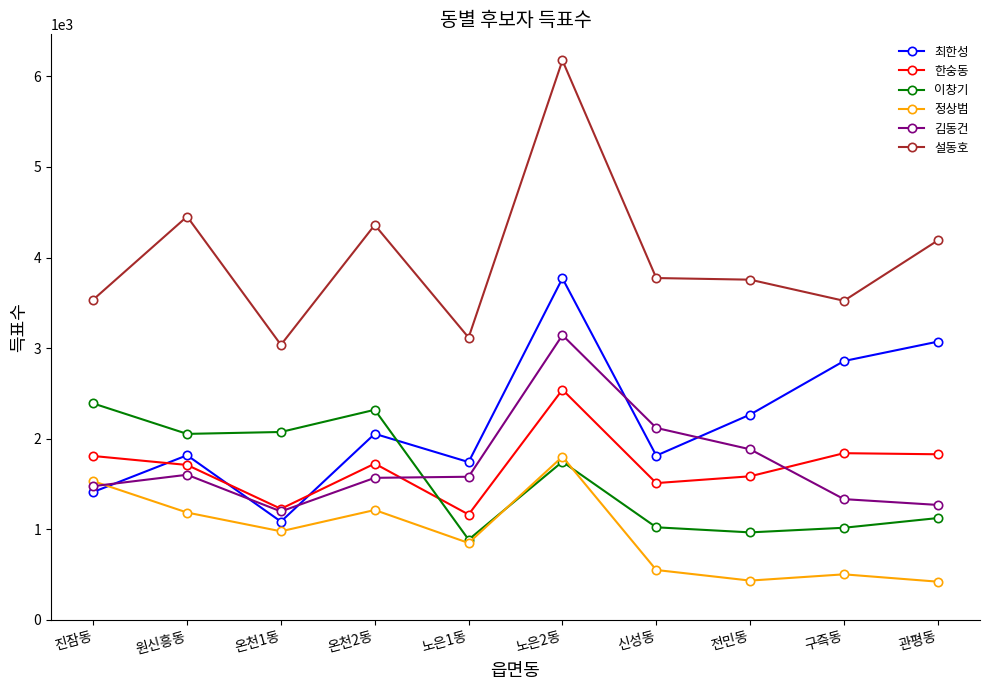

How many interior local valleys does the 최한성 series have?

3